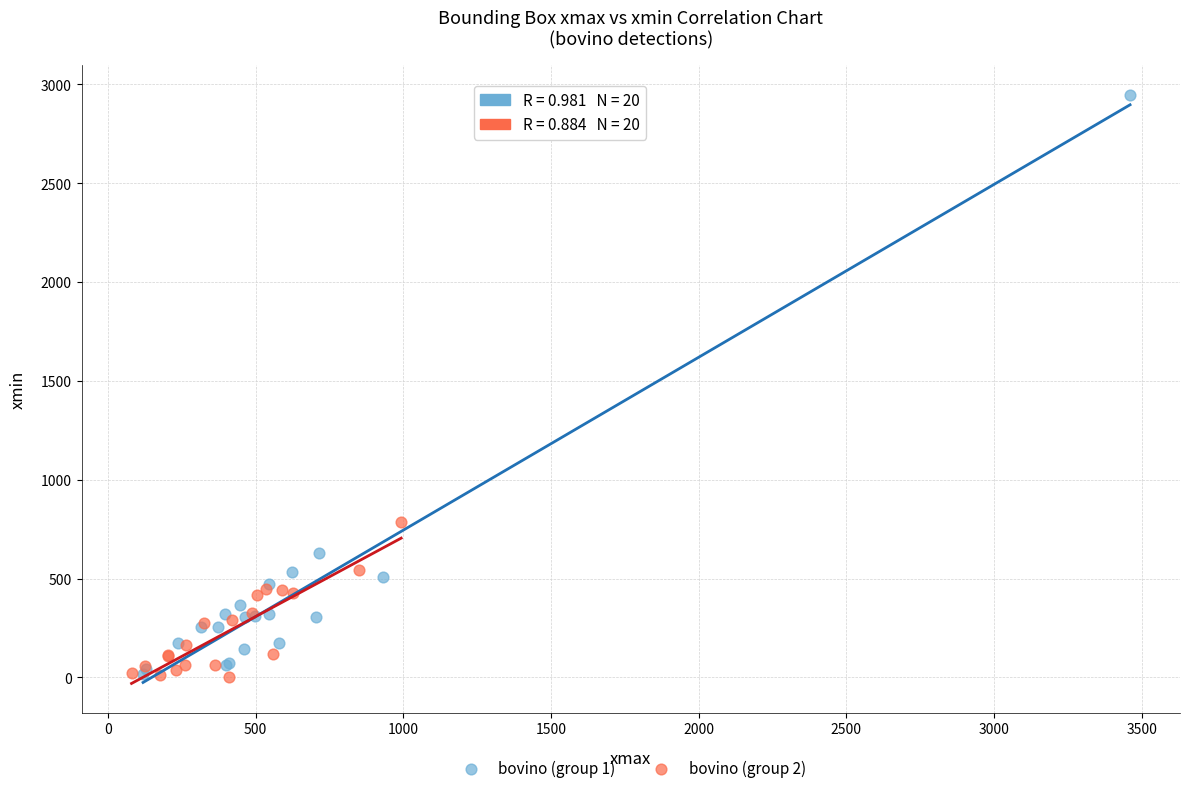

Which series contains the highest Y value?

bovino (group 1)